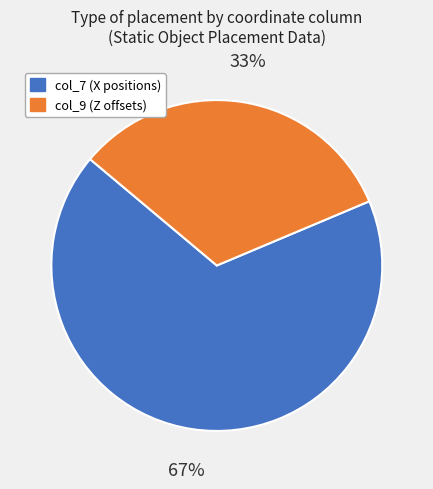

To the nearest percent, what is the average slice percentage?

50%